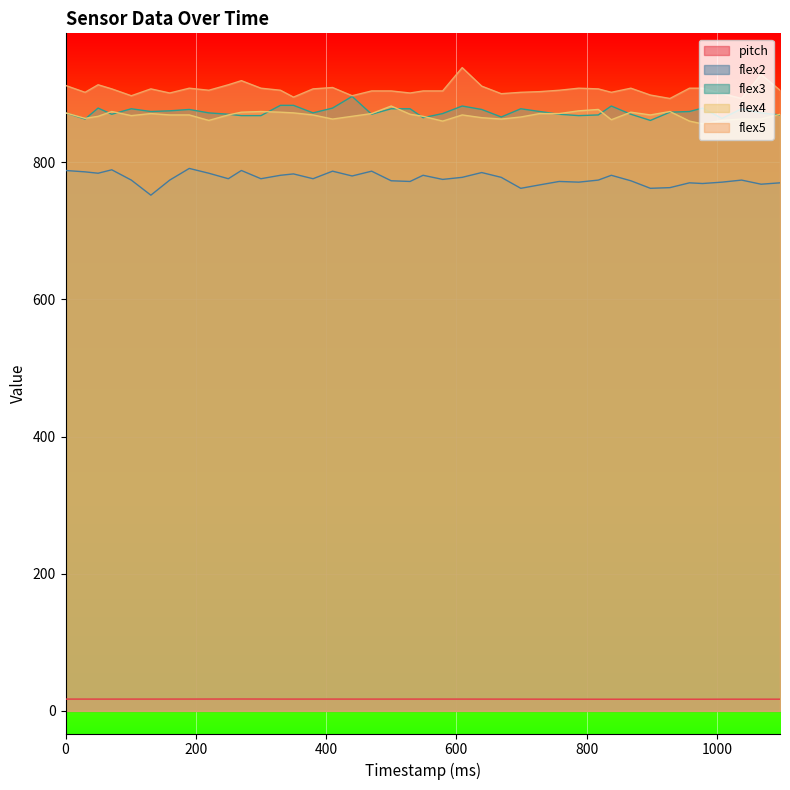

What is the value of the flex5 point at the 31st from the left?

902.0